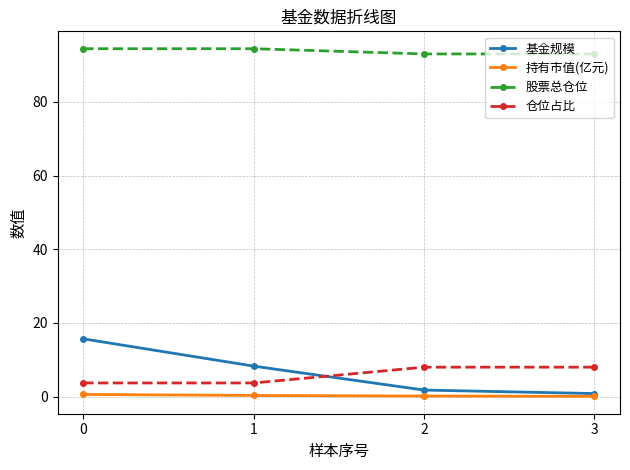

Which series has the widest spread of values?

基金规模